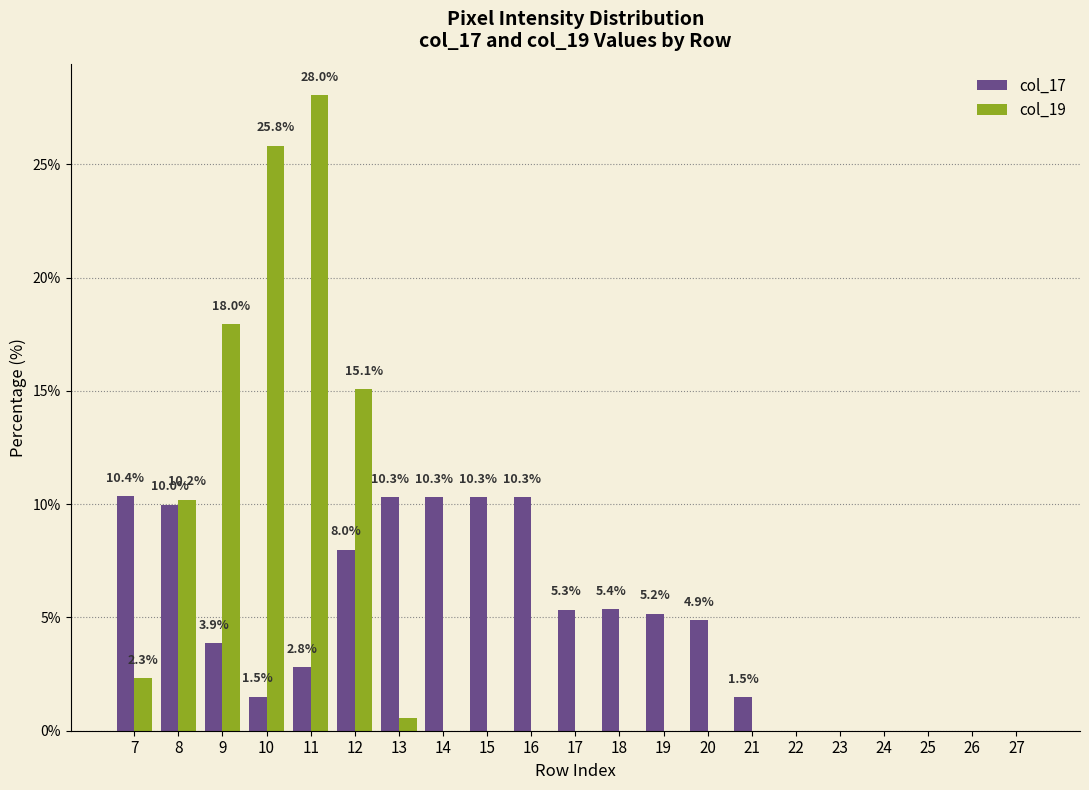

Count the number of data series in this chart.

2